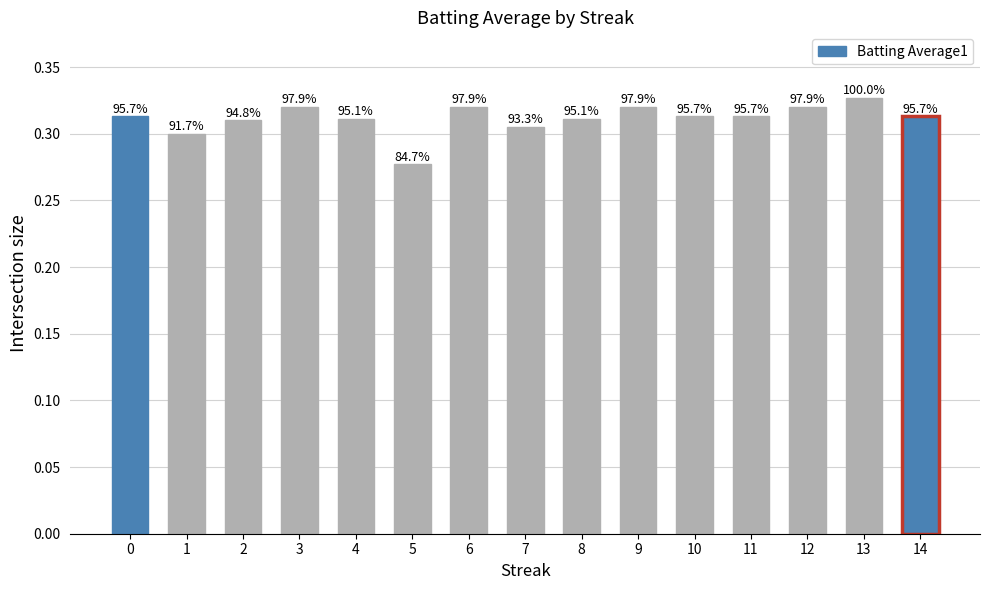

At which label is the value closest to 0?

5